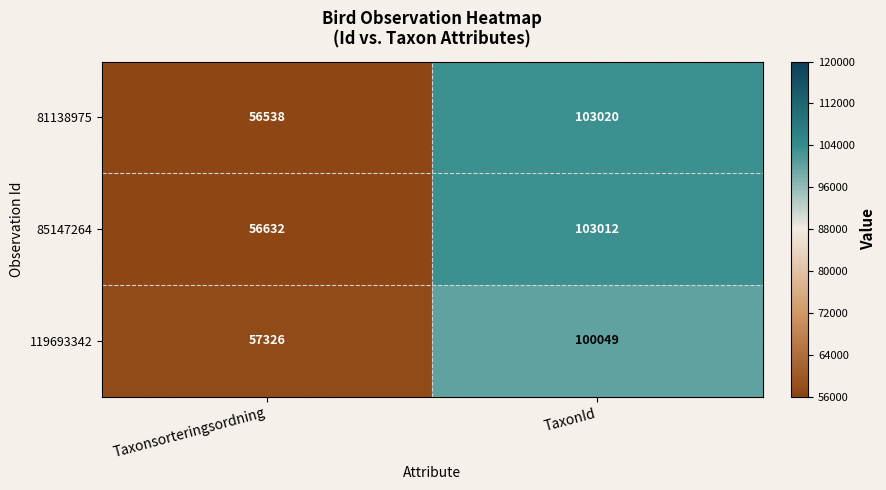

Where is 119693342 nearest to the value 78687?

Taxonsorteringsordning